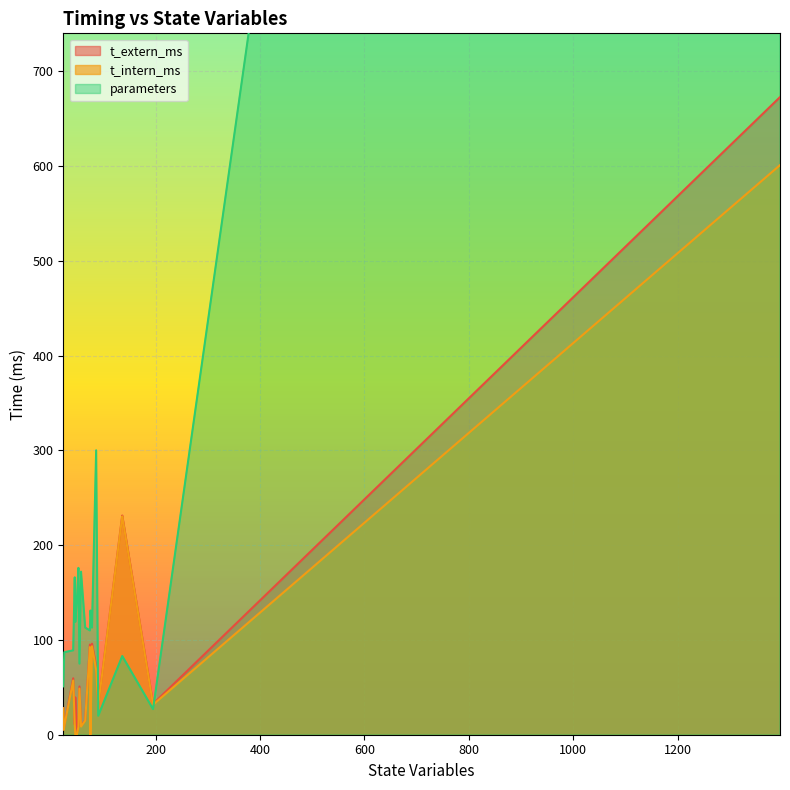

What is the label of the 15th point from the left?

57